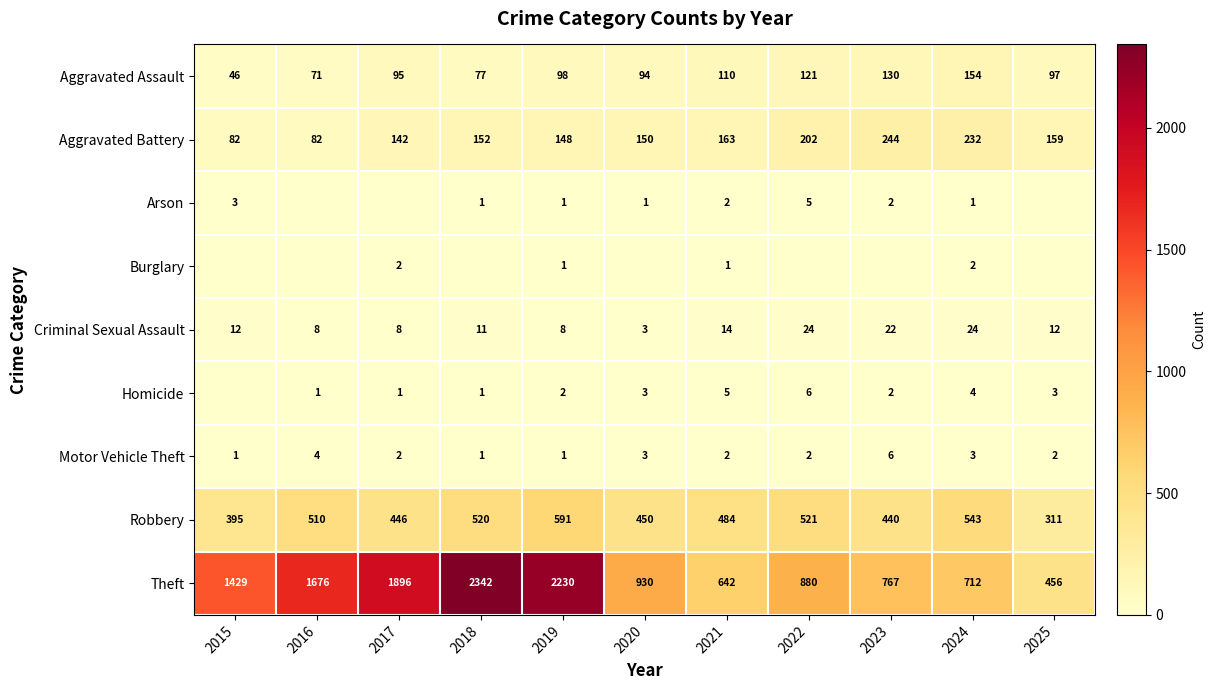

Is the value of Criminal Sexual Assault at 2023 greater than the value of Arson at 2024?

Yes